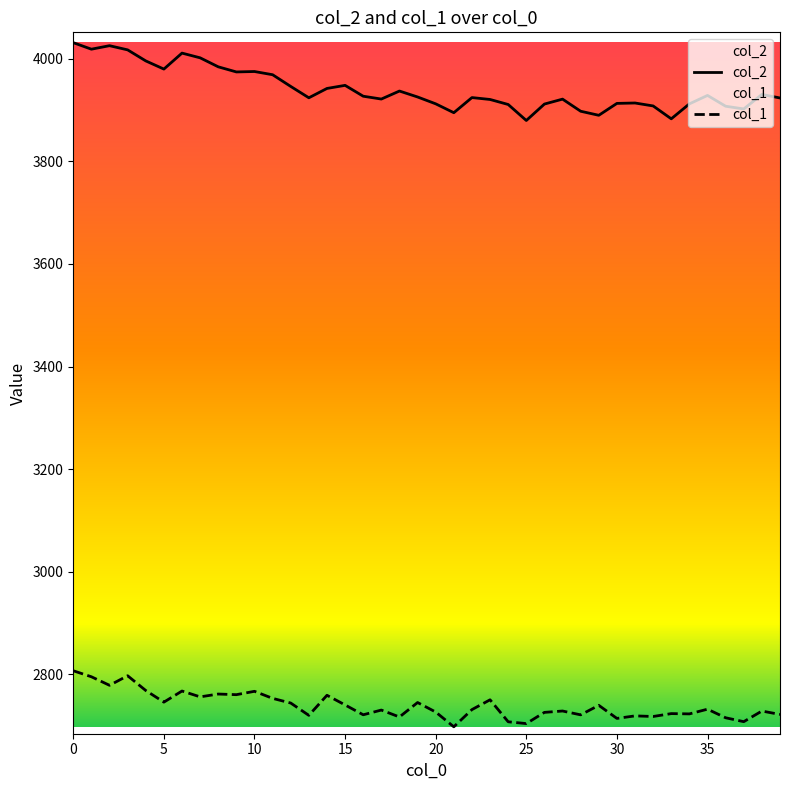

How many data points does each series have?

40